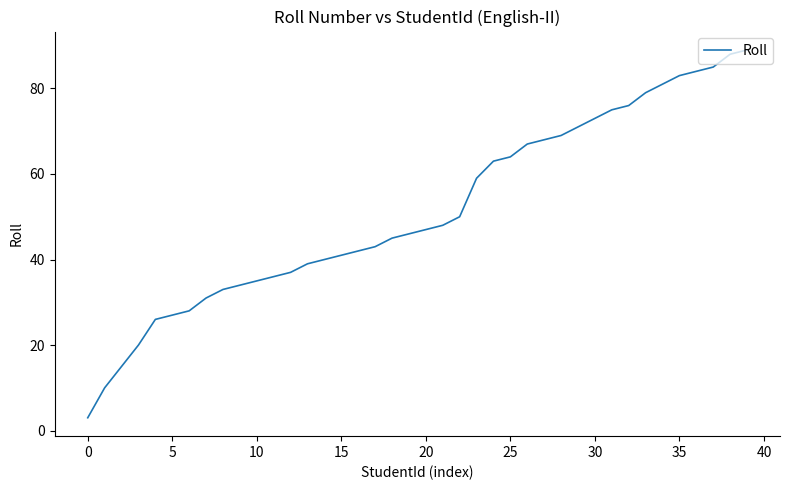

What is the minimum value shown in the chart?

3